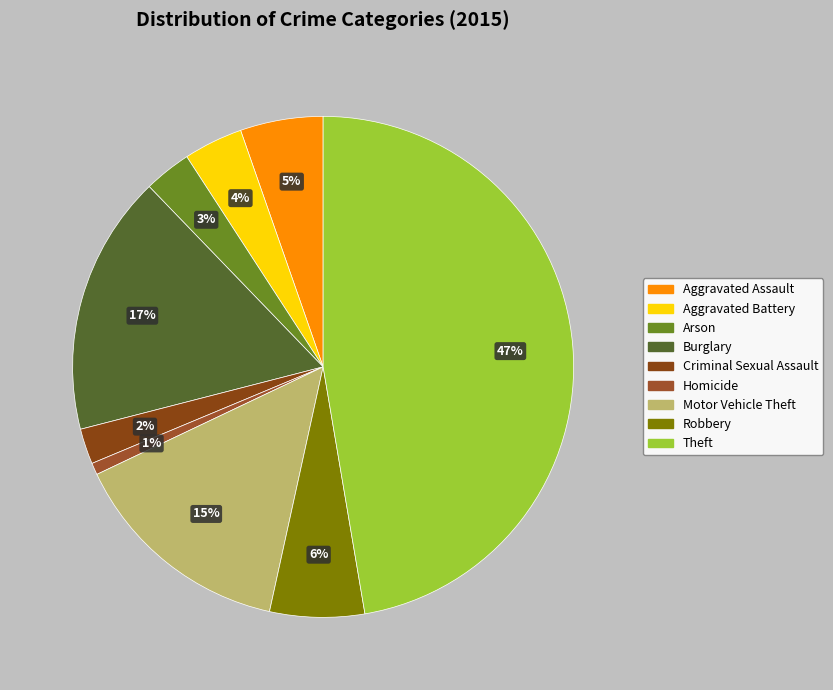

Combined, do Motor Vehicle Theft and Aggravated Assault account for over 50%?

No